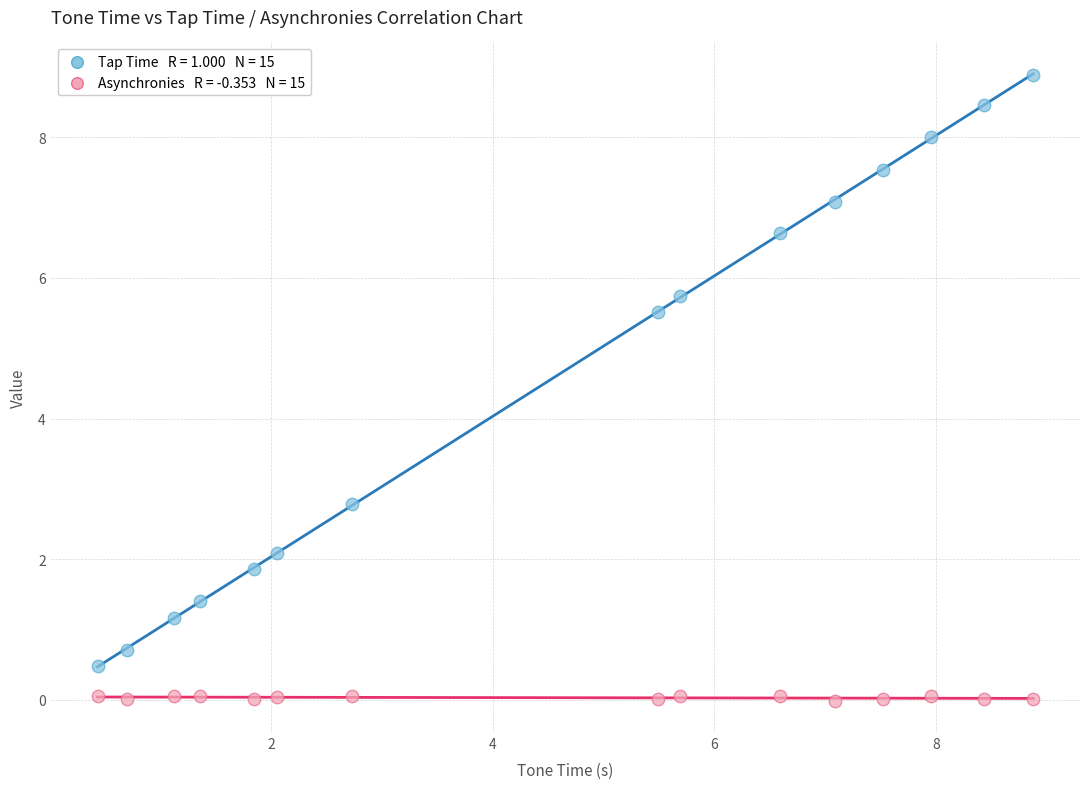

Across all series, what Y value is closest to 4?

2.8